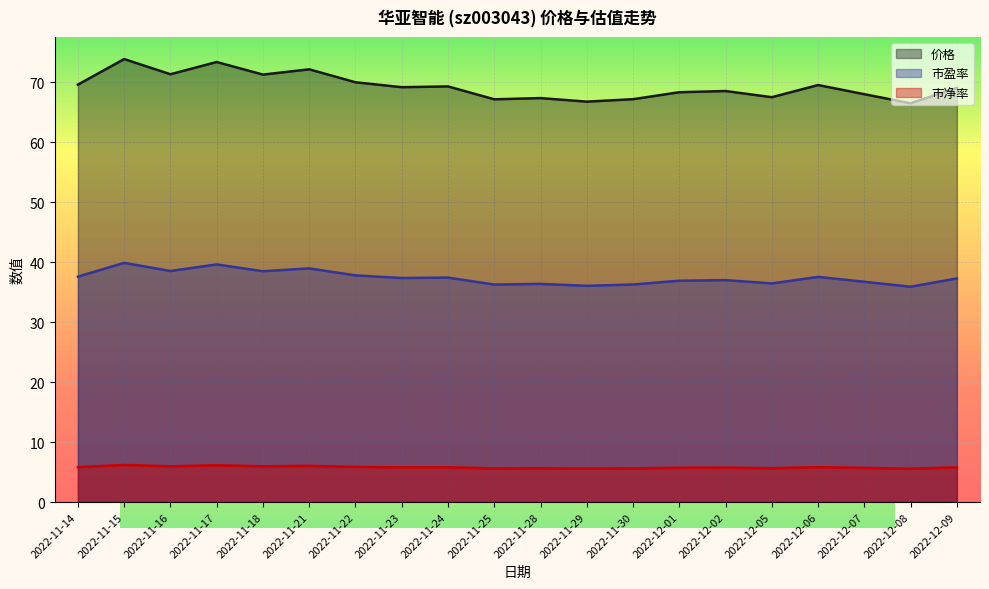

Reading left to right, extract all data points from this chart.

价格: 69.6	73.9	71.4	73.4	71.3	72.2	70.0	69.2	69.3	67.2	67.4	66.8	67.2	68.4	68.6	67.5	69.6	68.0	66.5	69.1
市盈率: 37.6	39.9	38.5	39.6	38.5	39.0	37.8	37.4	37.4	36.3	36.4	36.1	36.3	36.9	37.0	36.5	37.6	36.7	35.9	37.3
市净率: 5.8	6.2	6.0	6.1	6.0	6.0	5.9	5.8	5.8	5.6	5.6	5.6	5.6	5.7	5.7	5.7	5.8	5.7	5.6	5.8